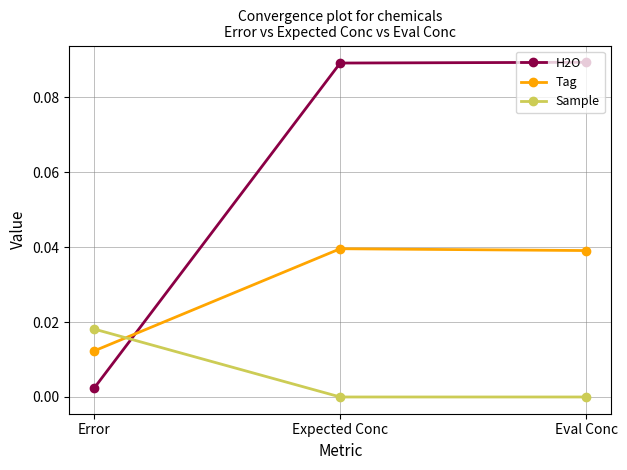

Is the value of Tag at Error greater than the value of H2O at Error?

Yes